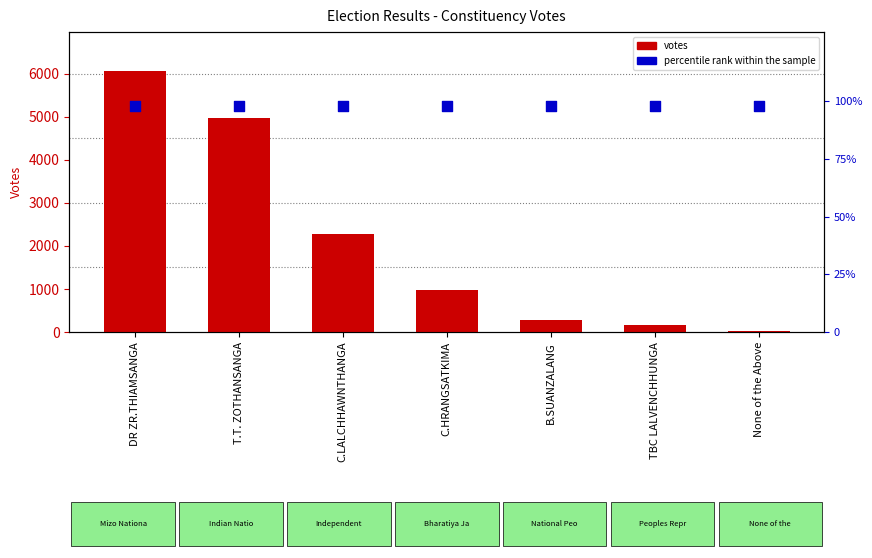

Which series reaches the minimum Y coordinate?

votes